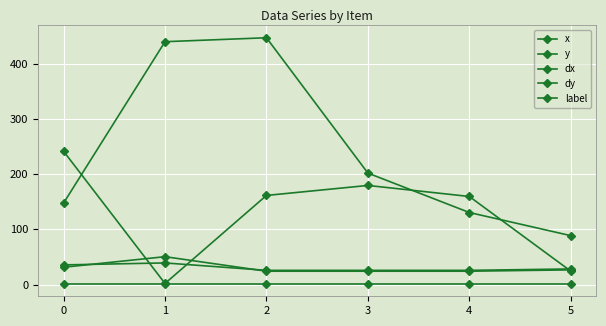

Which series ends up on top after the final intersection of dy and dx?

dx